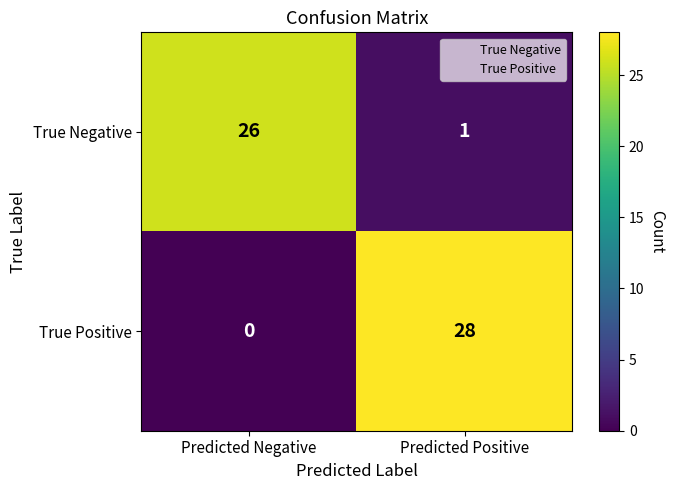

What is the maximum value shown in the chart?

28